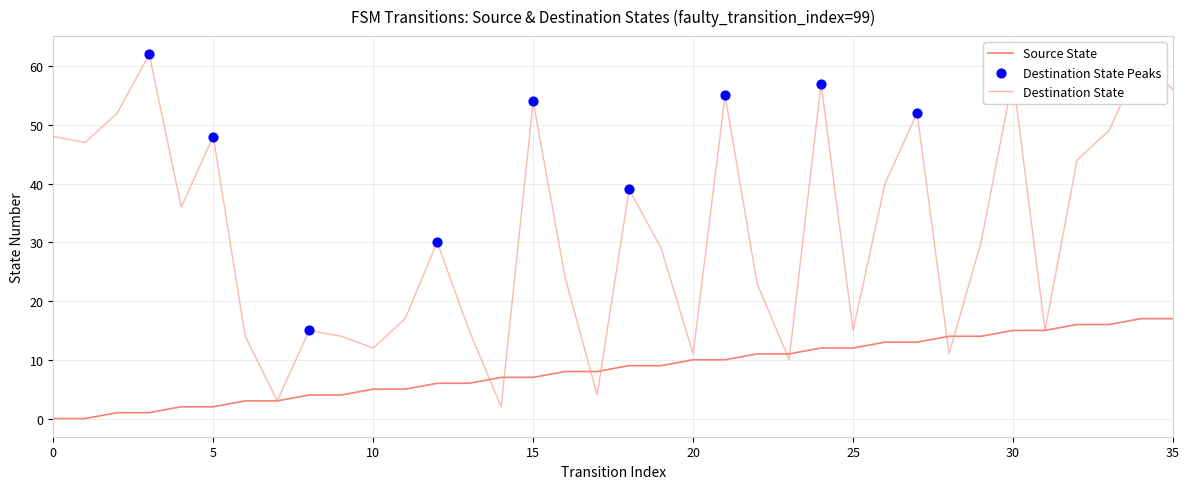

Does the chart have visible grid lines?

Yes